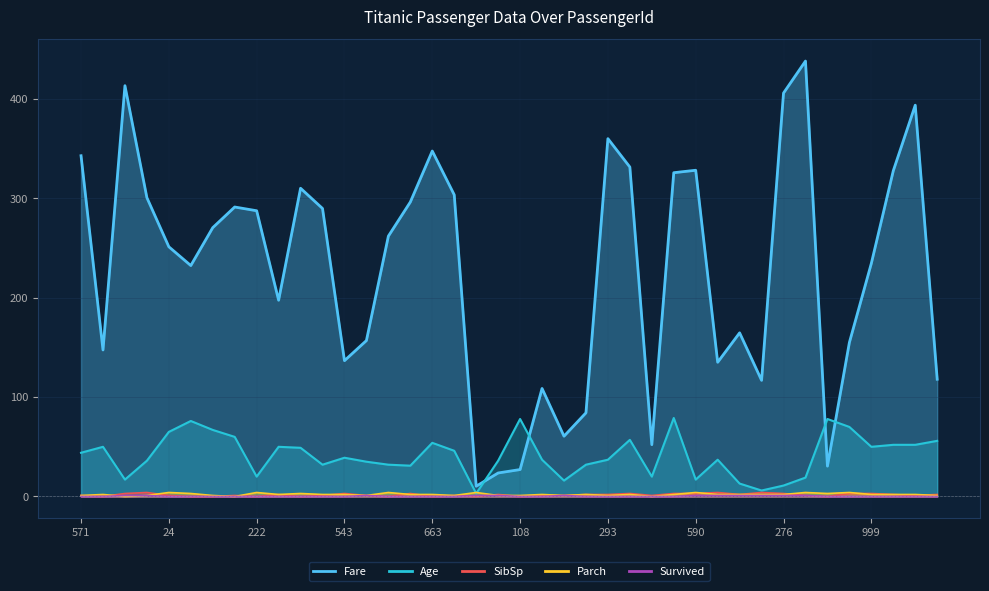

What position from the right is 821?

31